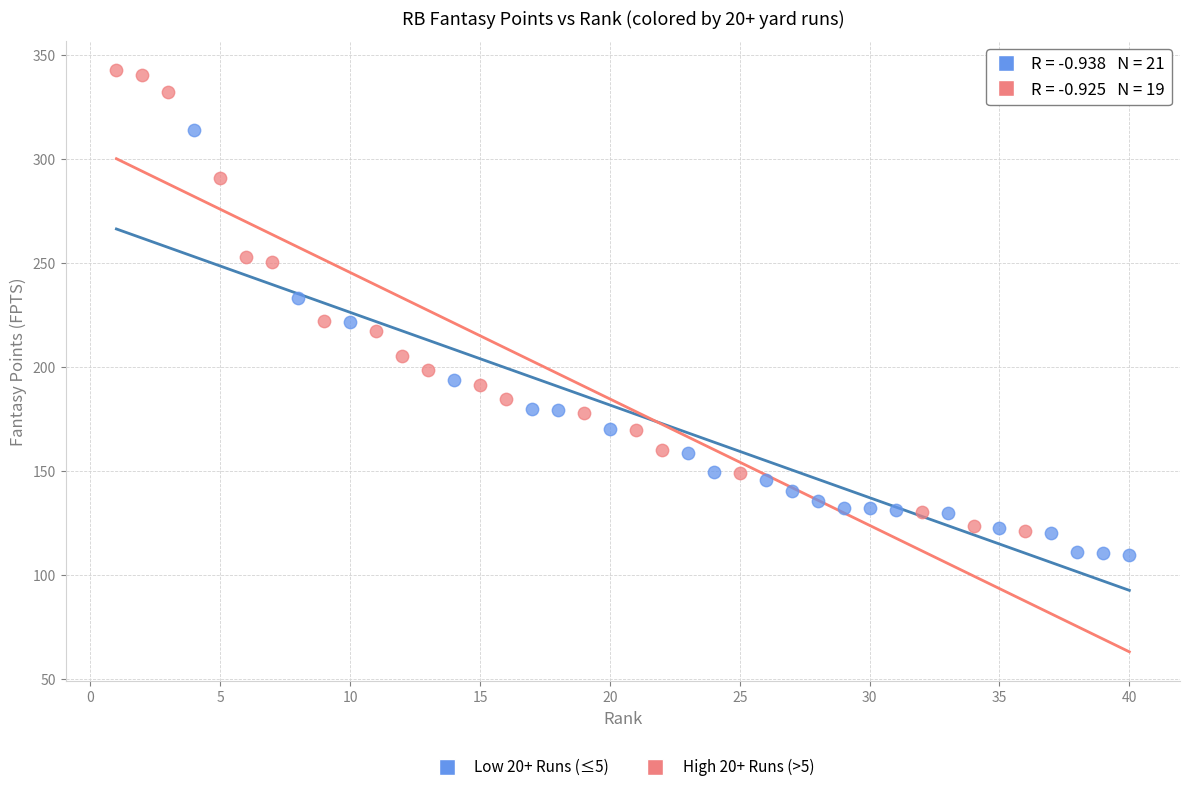

Which series has the largest Y range (max minus min)?

High 20+ Runs (>5)